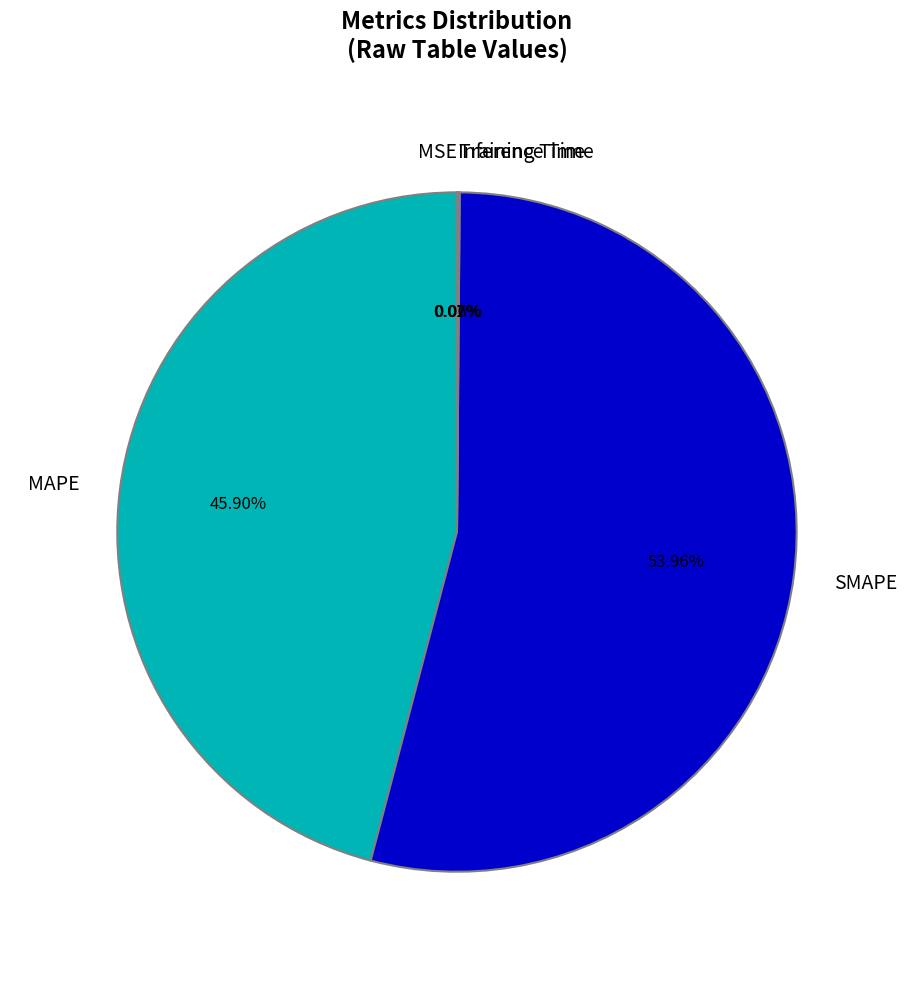

What is the majority slice?

SMAPE